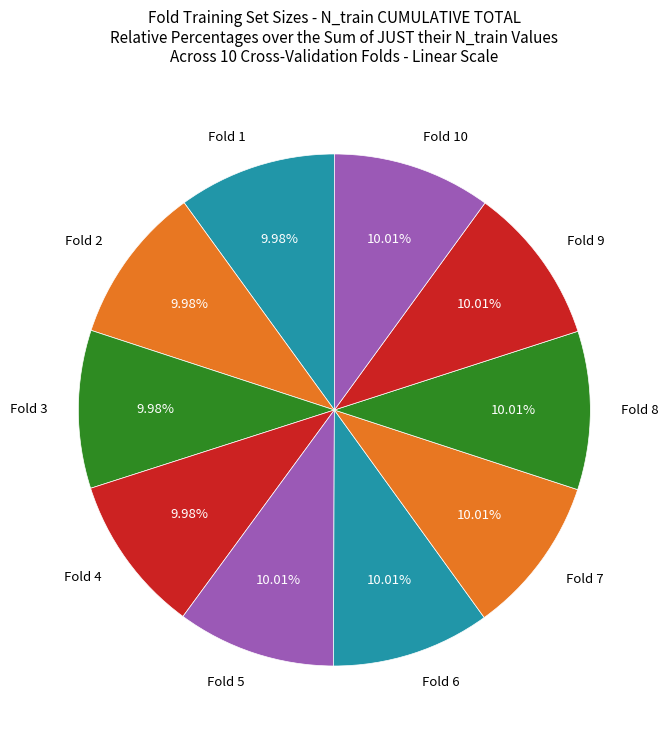

Does any single category account for the majority?

No